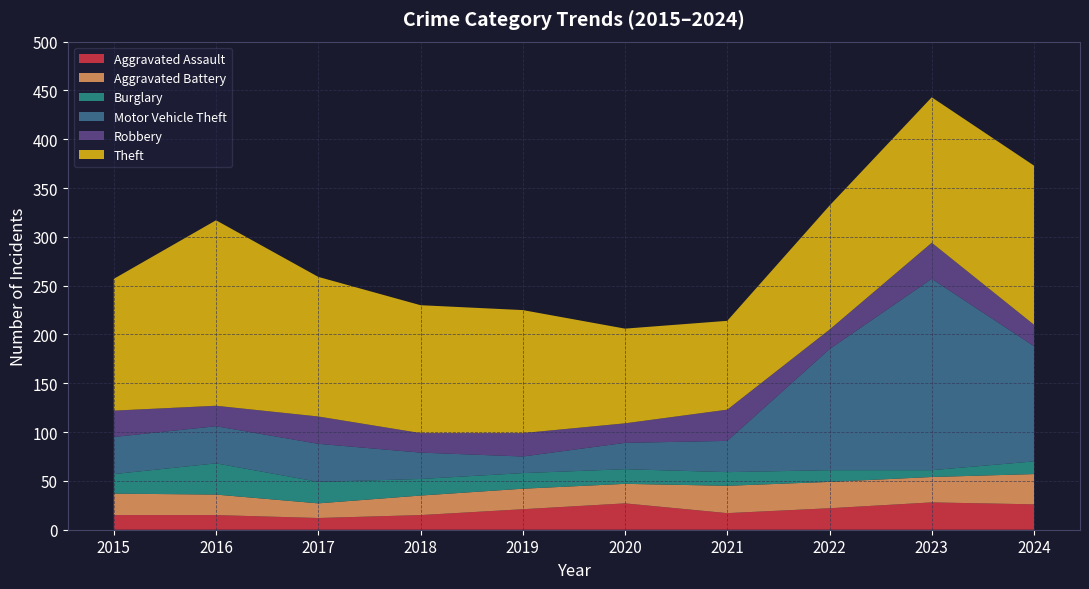

Reading left to right, list all the values displayed in this chart.

Aggravated Assault: 15	15	12	15	21	27	17	22	28	26
Aggravated Battery: 22	21	15	20	21	20	28	27	26	31
Burglary: 20	32	22	17	16	15	14	12	7	13
Motor Vehicle Theft: 38	38	39	27	17	27	32	124	196	118
Robbery: 27	21	28	20	24	20	32	20	37	22
Theft: 135	190	143	131	126	97	91	127	149	163